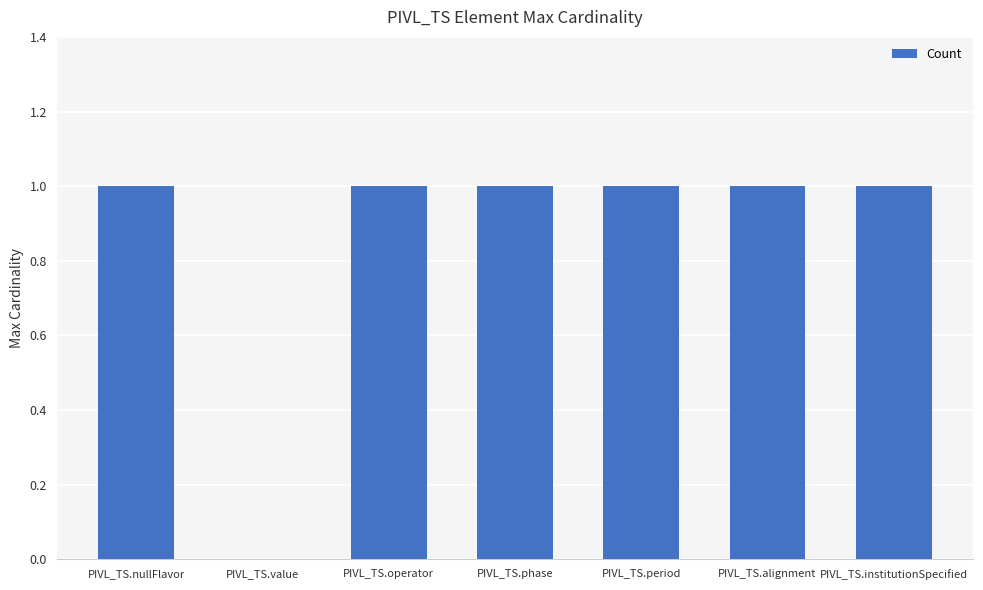

What is the sum of all values?

6